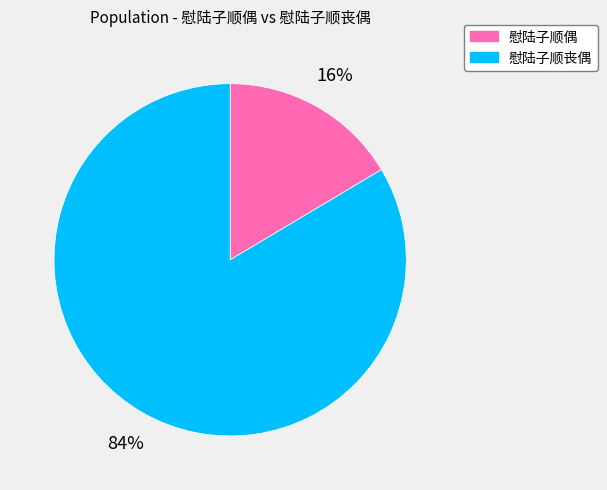

Rank the categories by value from lowest to highest.

慰陆子顺偶, 慰陆子顺丧偶